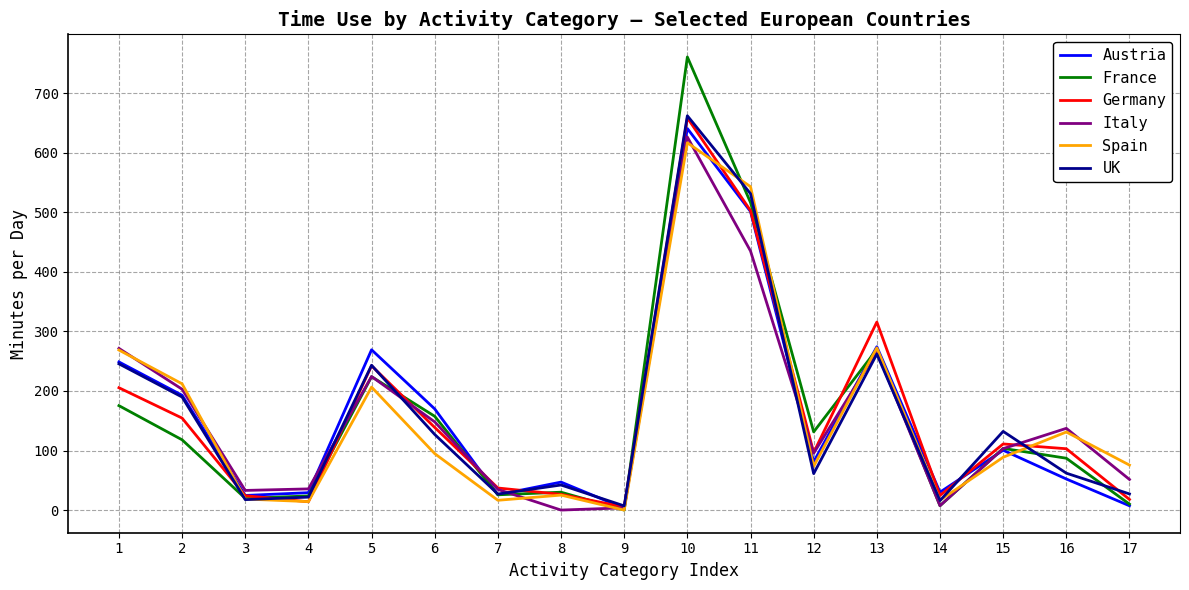

What is the average value of the Spain series?

157.3